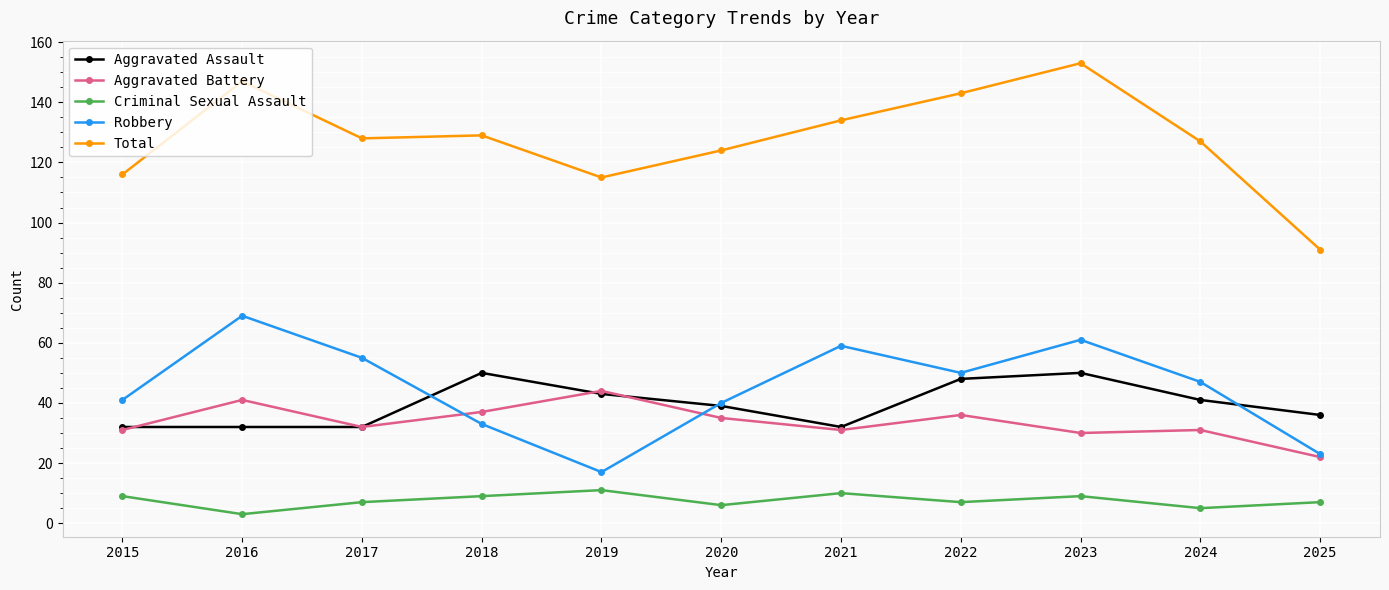

List the series in order of their peak value, lowest first.

Criminal Sexual Assault, Aggravated Battery, Aggravated Assault, Robbery, Total